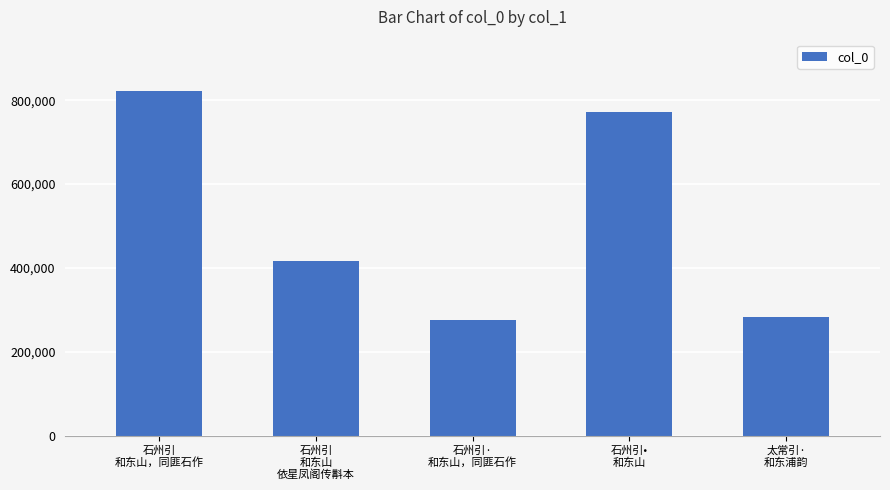

What is the greatest value displayed?

821150